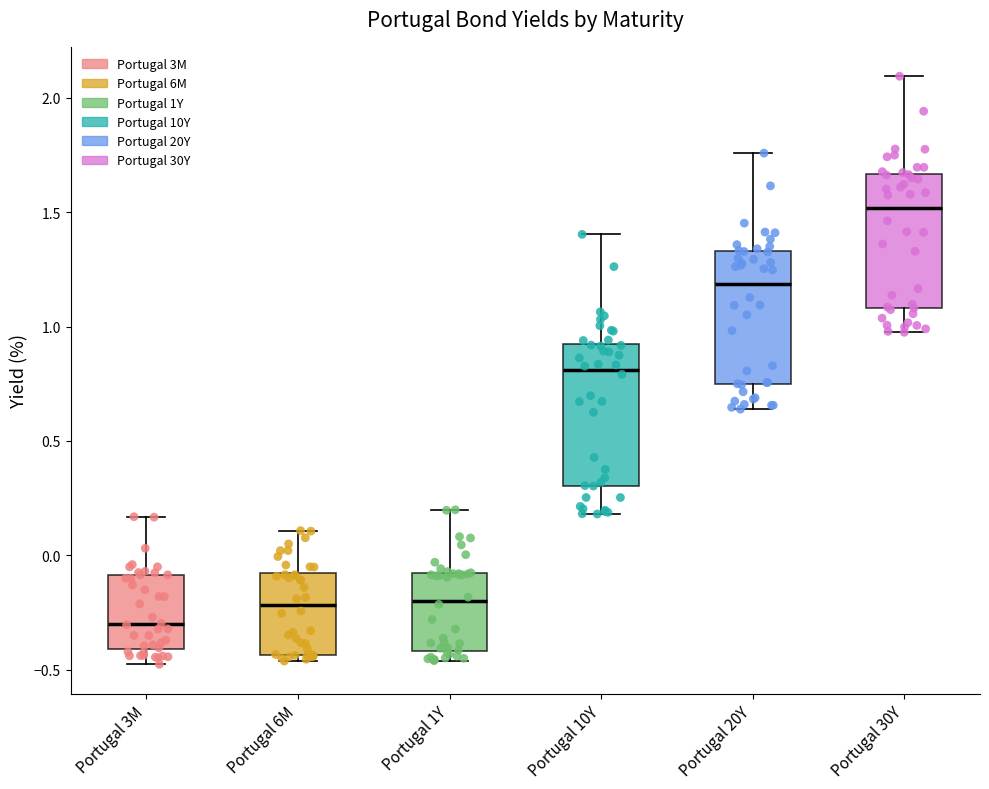

Which box has the lowest median line?

Portugal 3M